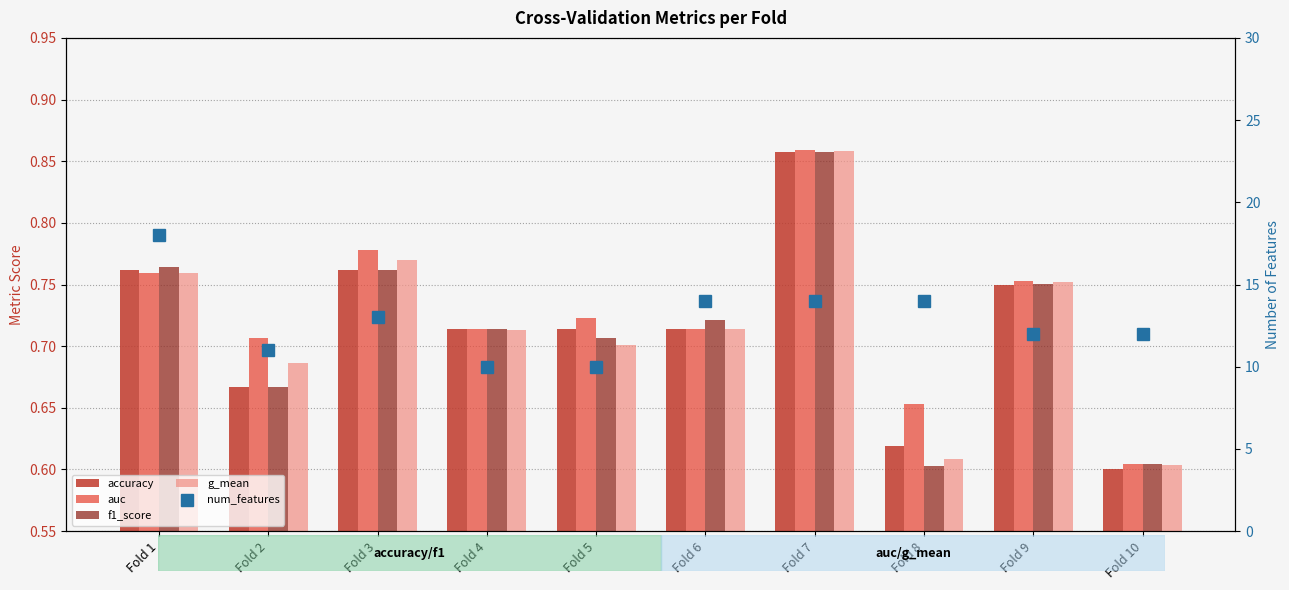

What is the value of the f1_score bar at the 8th from the left?

0.6